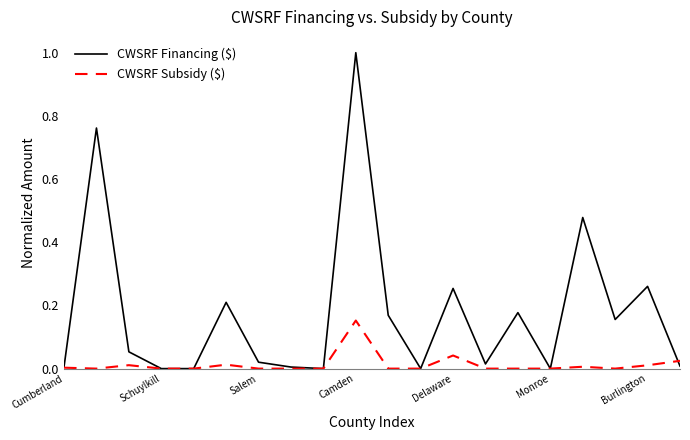

Which series has the largest range (max minus min)?

CWSRF Financing ($)